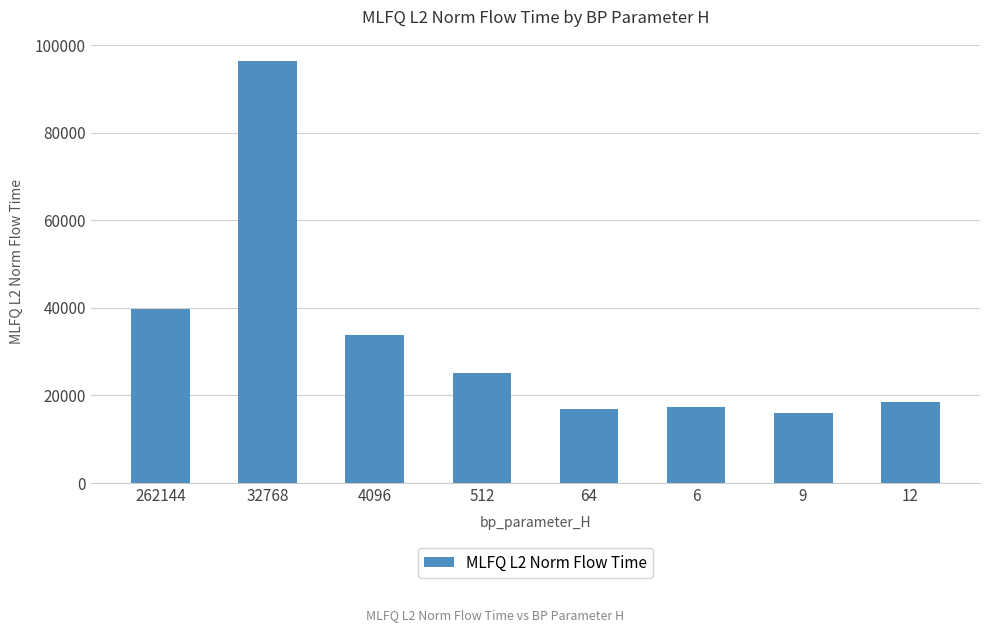

What is the value of the 8th bar from the left?

18470.8